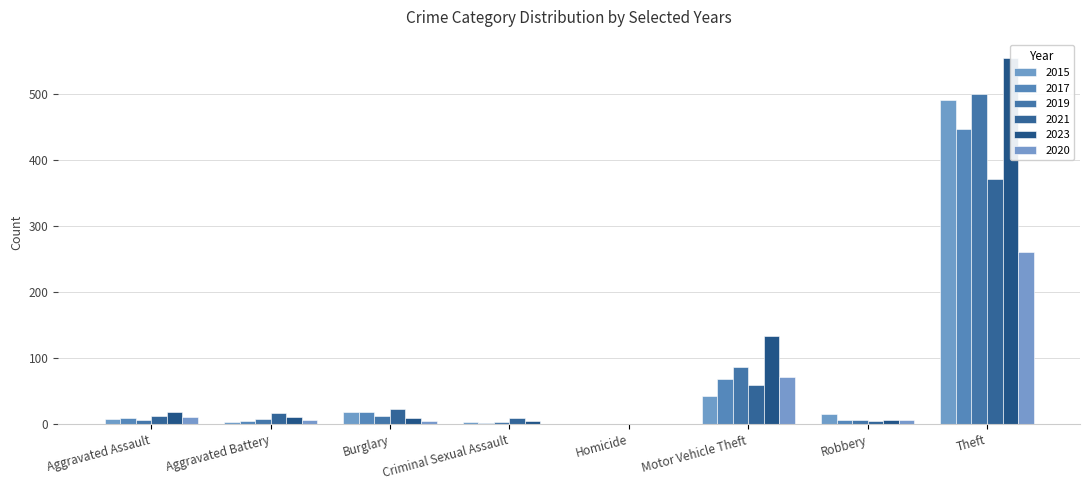

Are the bars horizontal?

No